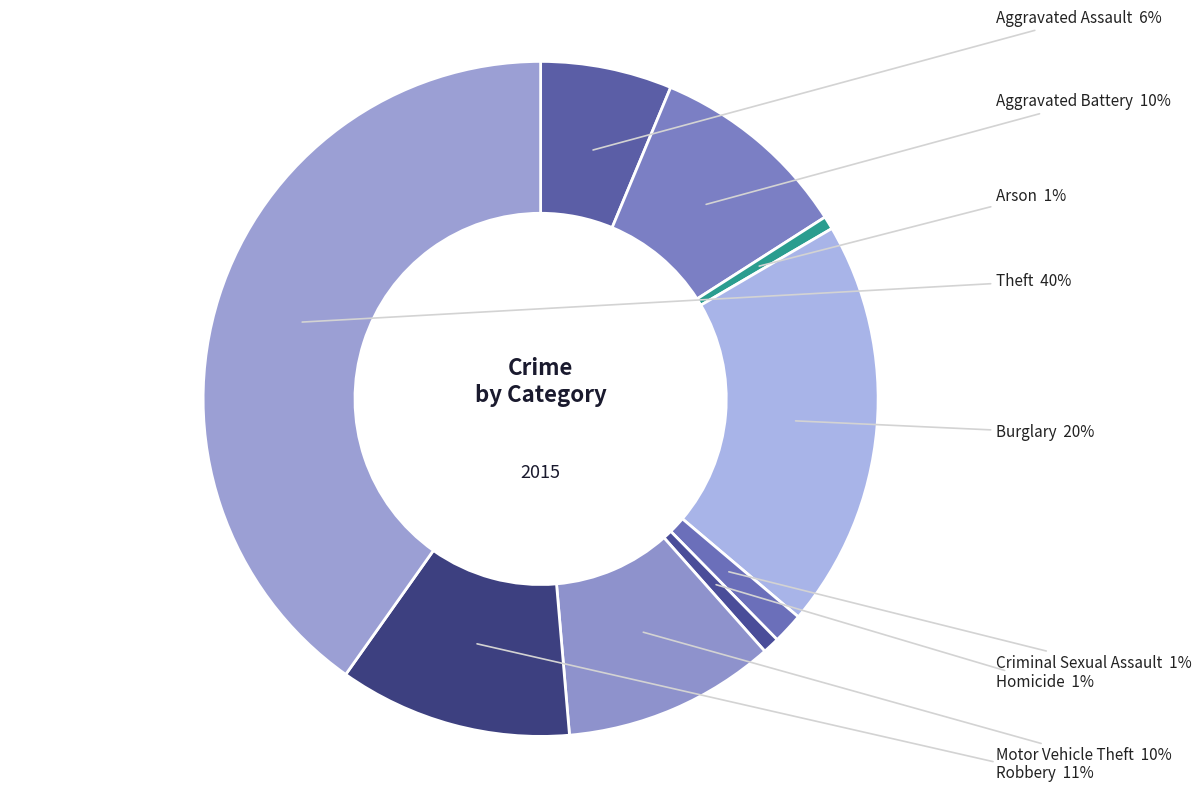

Which has a higher value, Homicide or Theft?

Theft